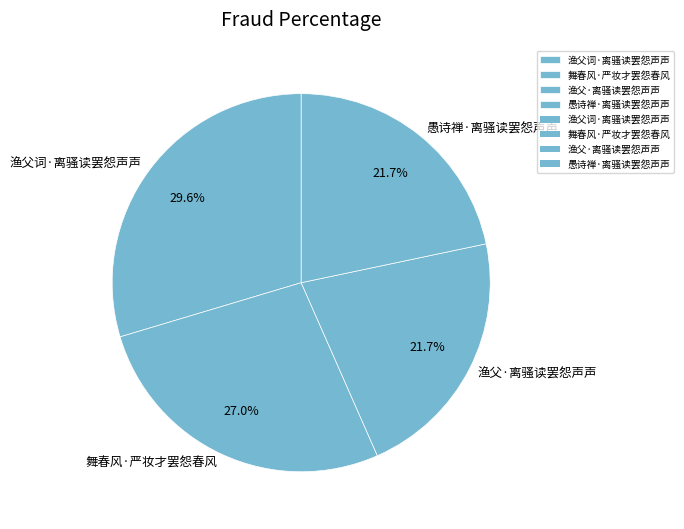

Between 舞春风·严妆才罢怨春风 and 渔父·离骚读罢怨声声, which is larger?

舞春风·严妆才罢怨春风